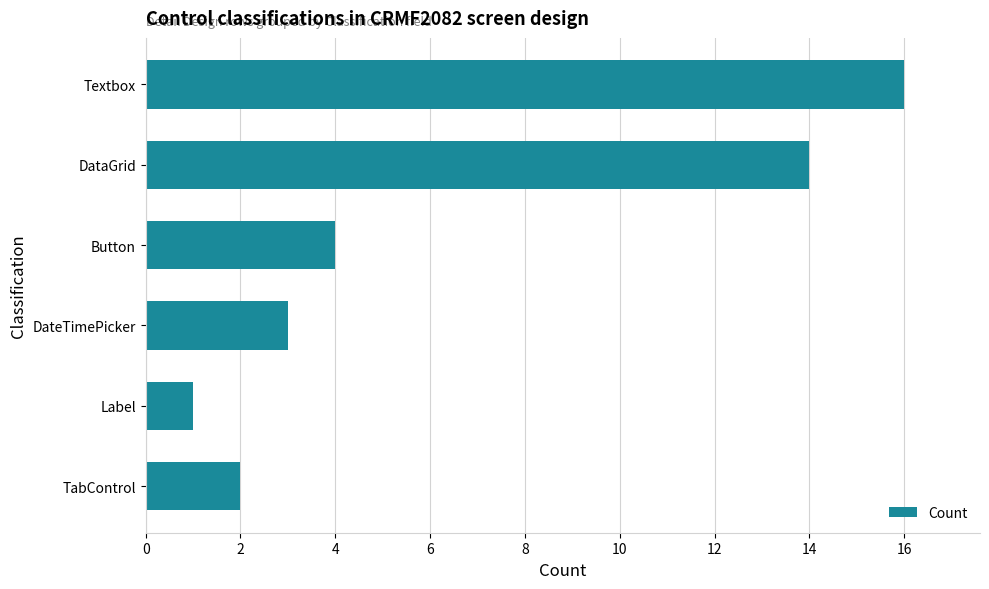

The chart shows a value of 1 at Button. True or false?

False